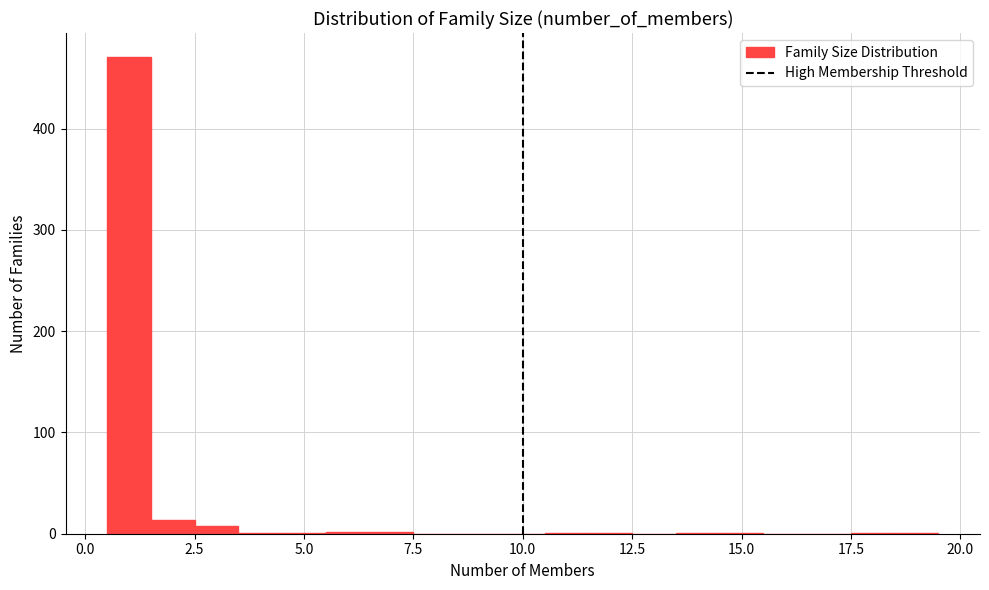

Around what value on the x-axis is the tallest bar? Give the approximate position of its centre, as read against the axis.

1.0